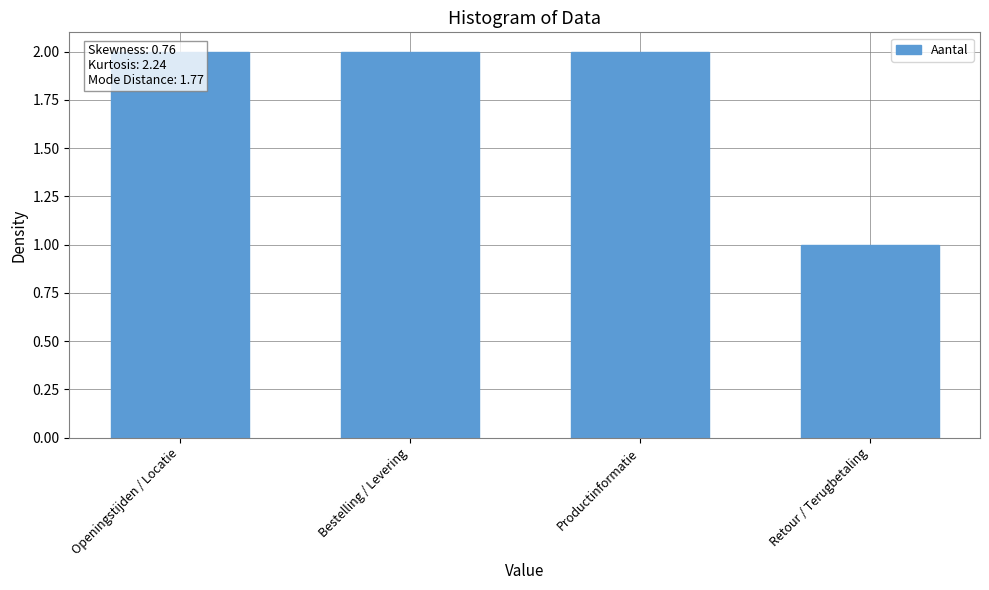

Rank the categories by value from highest to lowest.

Openingstijden / Locatie, Bestelling / Levering, Productinformatie, Retour / Terugbetaling